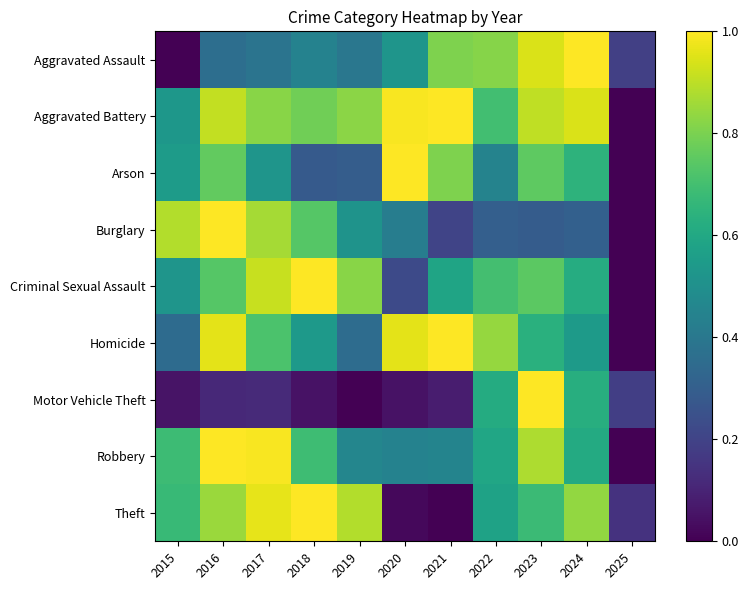

Reading left to right, list all the values displayed in this chart.

Aggravated Assault: 2015=0.0	2016=0.4	2017=0.4	2018=0.4	2019=0.4	2020=0.5	2021=0.8	2022=0.8	2023=0.9	2024=1.0	2025=0.2
Aggravated Battery: 2015=0.5	2016=0.9	2017=0.8	2018=0.8	2019=0.8	2020=1.0	2021=1.0	2022=0.7	2023=0.9	2024=0.9	2025=0.0
Arson: 2015=0.6	2016=0.8	2017=0.5	2018=0.3	2019=0.3	2020=1.0	2021=0.8	2022=0.4	2023=0.8	2024=0.6	2025=0.0
Burglary: 2015=0.9	2016=1.0	2017=0.9	2018=0.7	2019=0.5	2020=0.4	2021=0.2	2022=0.3	2023=0.3	2024=0.3	2025=0.0
Criminal Sexual Assault: 2015=0.5	2016=0.7	2017=0.9	2018=1.0	2019=0.8	2020=0.2	2021=0.6	2022=0.7	2023=0.7	2024=0.6	2025=0.0
Homicide: 2015=0.3	2016=1.0	2017=0.7	2018=0.5	2019=0.4	2020=1.0	2021=1.0	2022=0.8	2023=0.6	2024=0.5	2025=0.0
Motor Vehicle Theft: 2015=0.1	2016=0.1	2017=0.1	2018=0.0	2019=0.0	2020=0.0	2021=0.1	2022=0.6	2023=1.0	2024=0.6	2025=0.2
Robbery: 2015=0.7	2016=1.0	2017=1.0	2018=0.7	2019=0.5	2020=0.4	2021=0.5	2022=0.6	2023=0.9	2024=0.6	2025=0.0
Theft: 2015=0.7	2016=0.9	2017=1.0	2018=1.0	2019=0.9	2020=0.0	2021=0.0	2022=0.6	2023=0.7	2024=0.8	2025=0.1